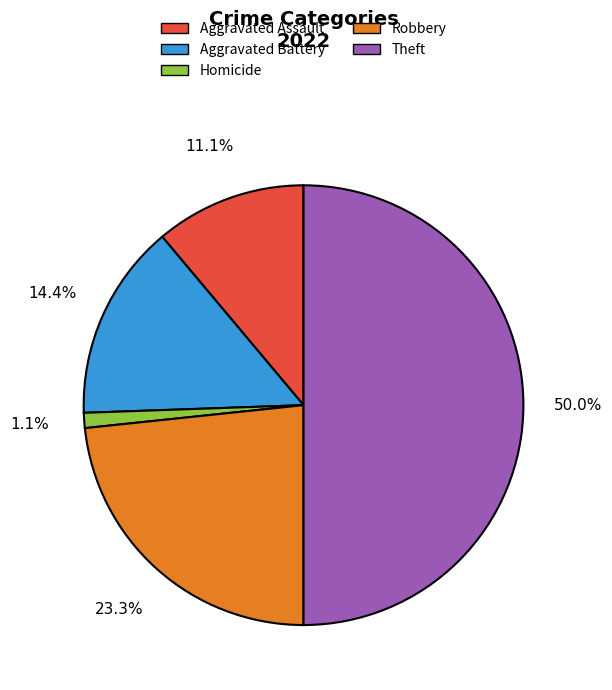

Count the number of slices in the pie.

5